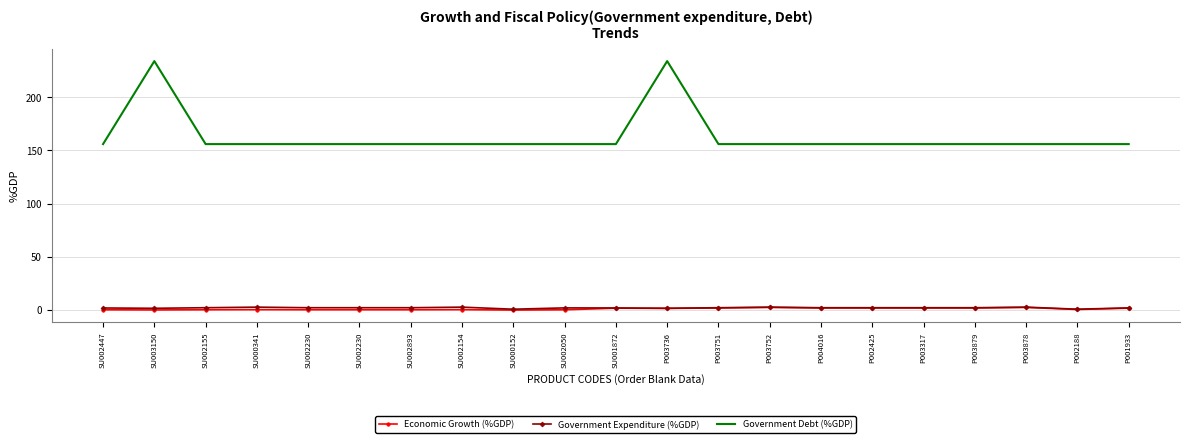

At which category does Government Expenditure (%GDP) reach its first local peak?

SU000341